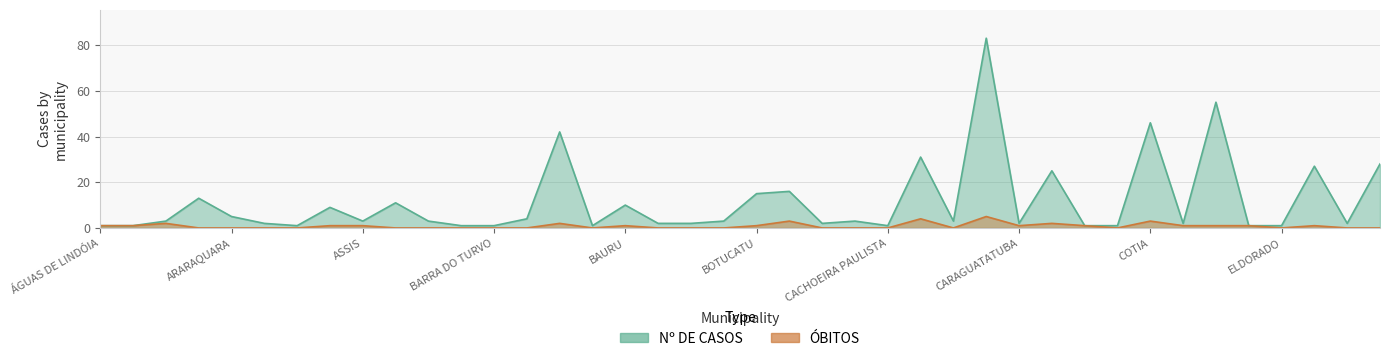

At how many categories does at least one series exceed 51?

2